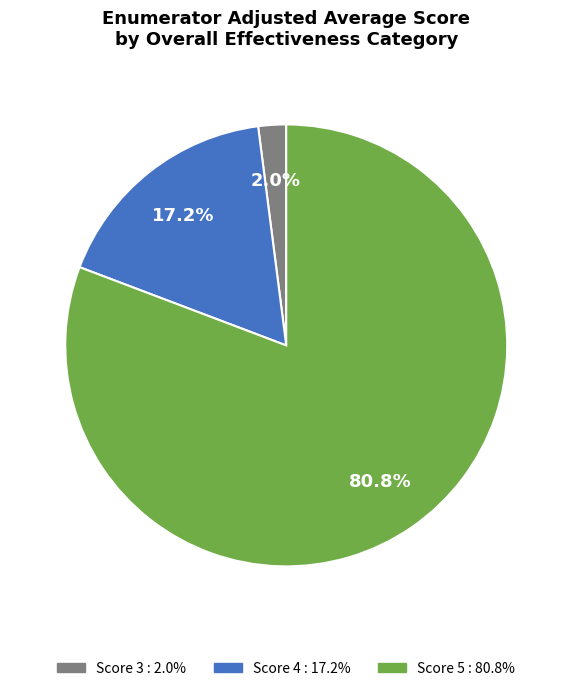

Does any single category account for the majority?

Yes